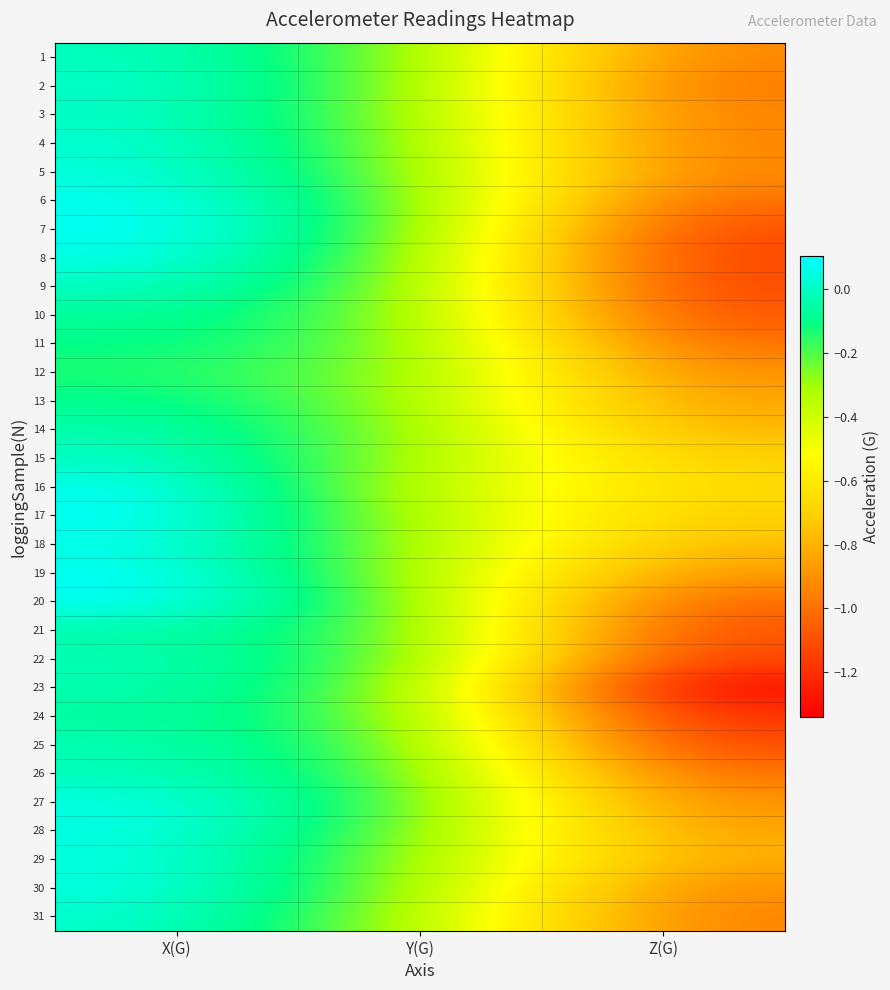

Rank the categories by 1 value from highest to lowest.

X(G), Y(G), Z(G)